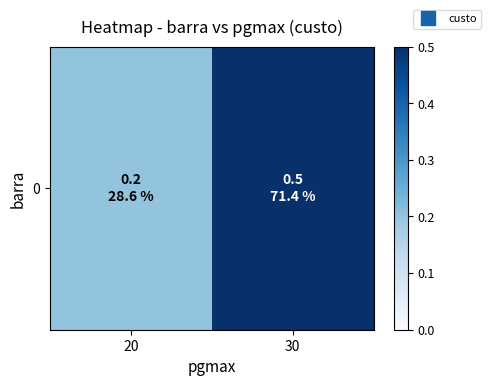

The value at 30 is 0.3. True or false?

False